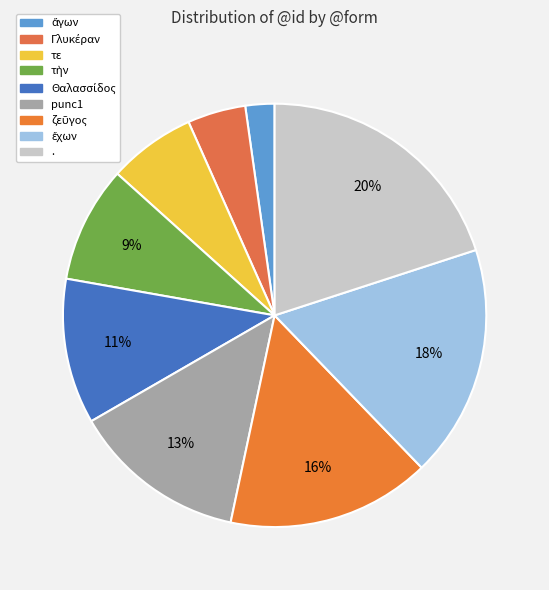

Which slice is the largest?

.